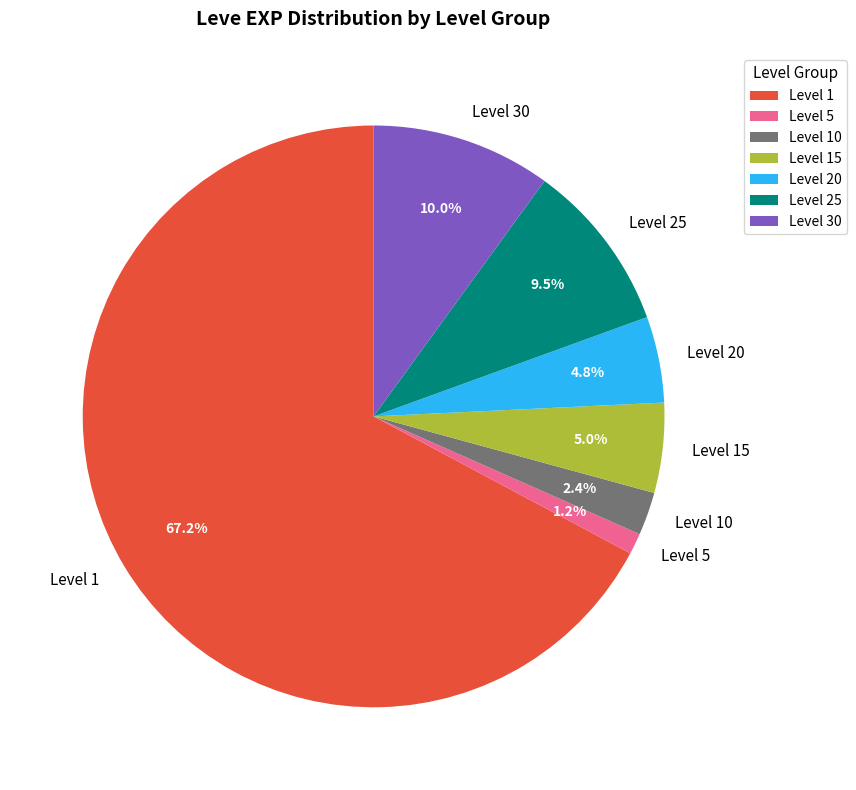

What is the smallest slice in the pie chart?

Level 5